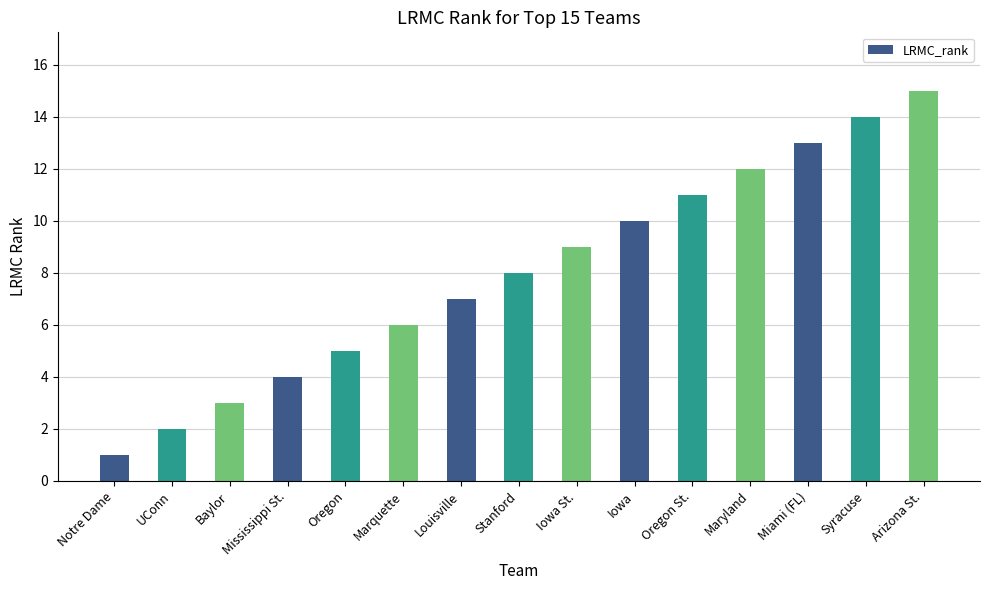

Between UConn and Syracuse, which is larger?

Syracuse